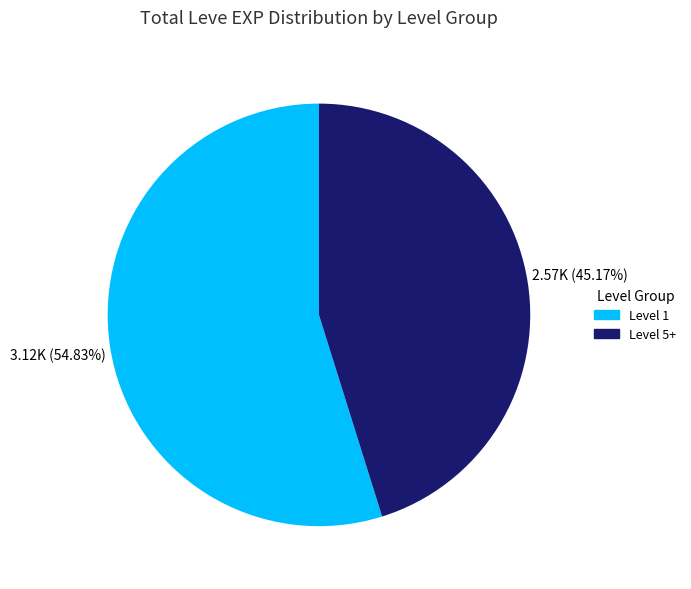

Is there a majority slice in this chart?

Yes